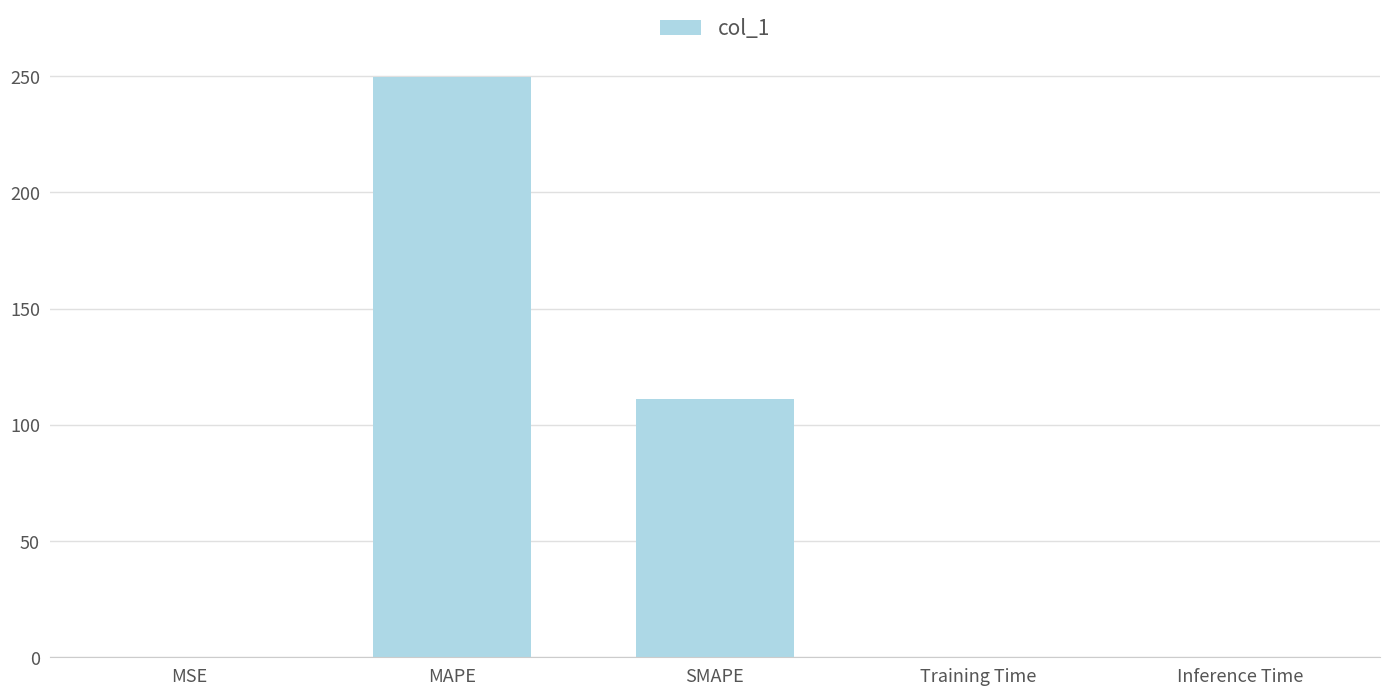

What is the greatest value displayed?

249.7